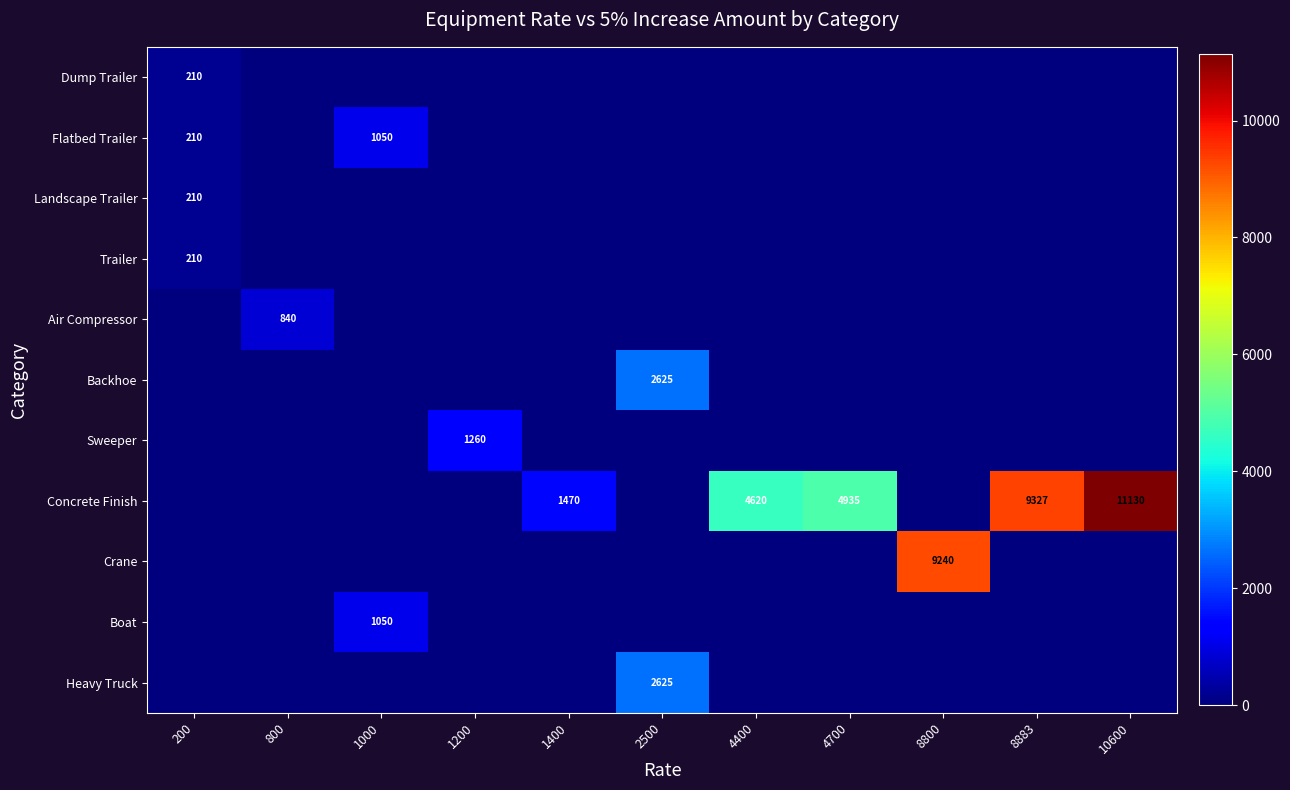

At how many categories does at least one series exceed 9897?

1